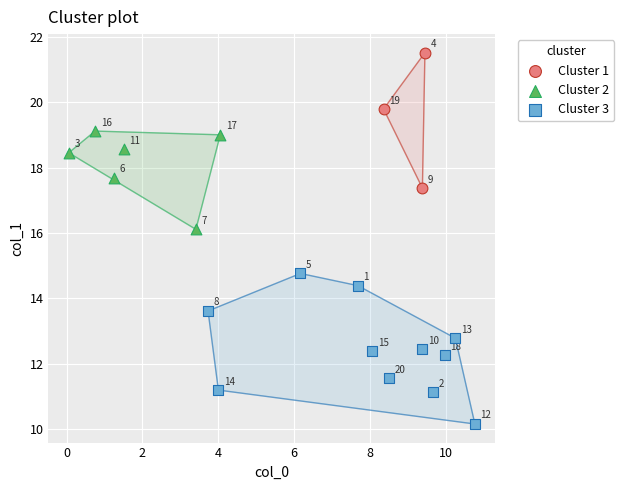

Which series has the widest spread of Y values?

Cluster 3